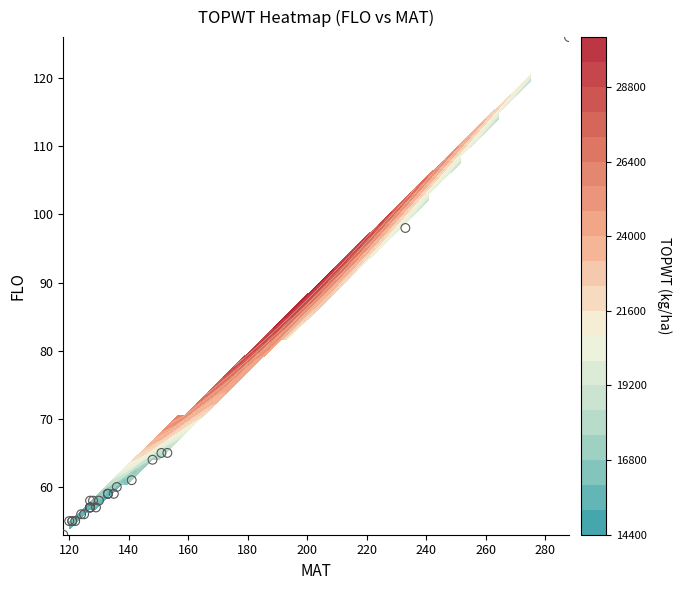

At which label is the value closest to 89?

24